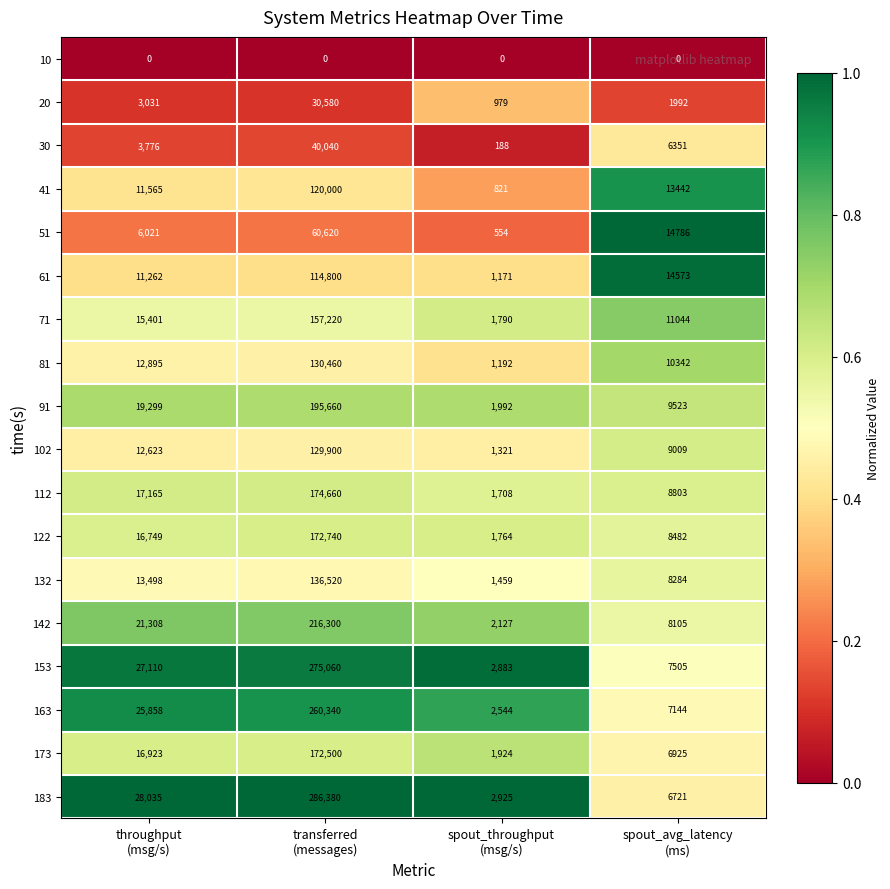

Which series has the widest spread of values?

183